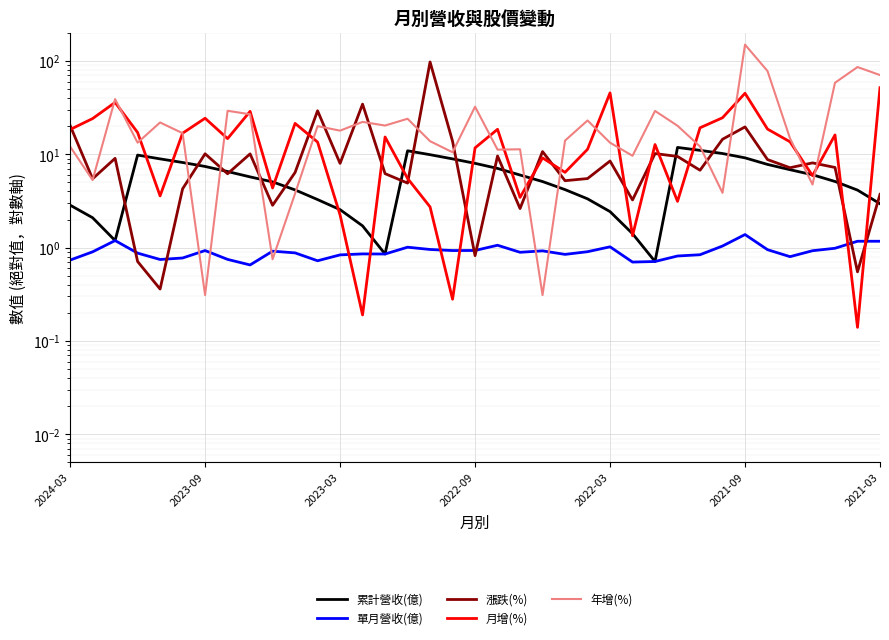

At how many categories does at least one series exceed 123?

1